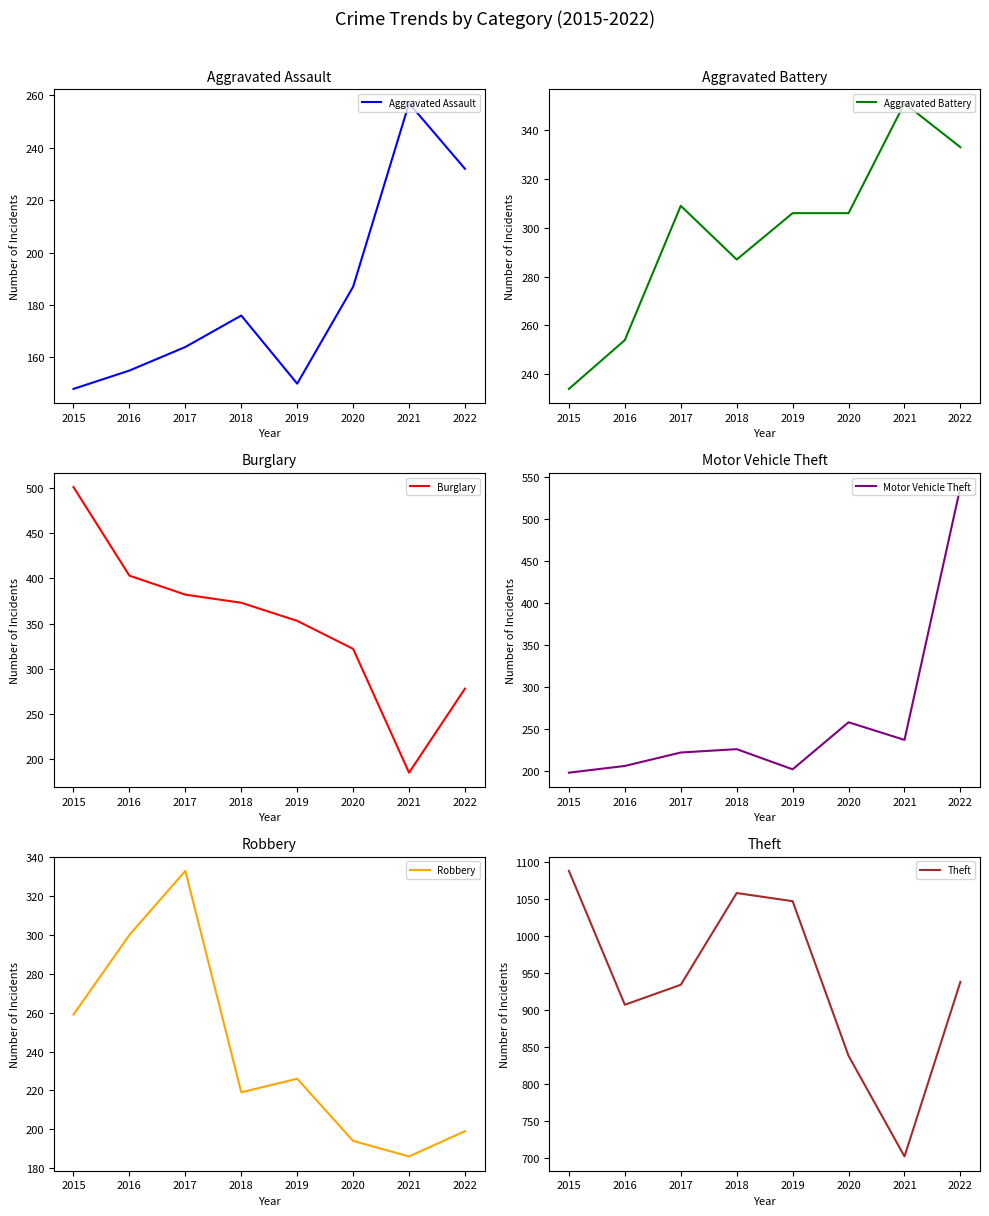

Reading left to right, list all the values displayed in this chart.

Aggravated Assault: 2015=148	2016=155	2017=164	2018=176	2019=150	2020=187	2021=257	2022=232
Aggravated Battery: 2015=234	2016=254	2017=309	2018=287	2019=306	2020=306	2021=351	2022=333
Burglary: 2015=501	2016=403	2017=382	2018=373	2019=353	2020=322	2021=185	2022=278
Motor Vehicle Theft: 2015=198	2016=206	2017=222	2018=226	2019=202	2020=258	2021=237	2022=538
Robbery: 2015=259	2016=300	2017=333	2018=219	2019=226	2020=194	2021=186	2022=199
Theft: 2015=1088	2016=907	2017=934	2018=1058	2019=1047	2020=838	2021=702	2022=938